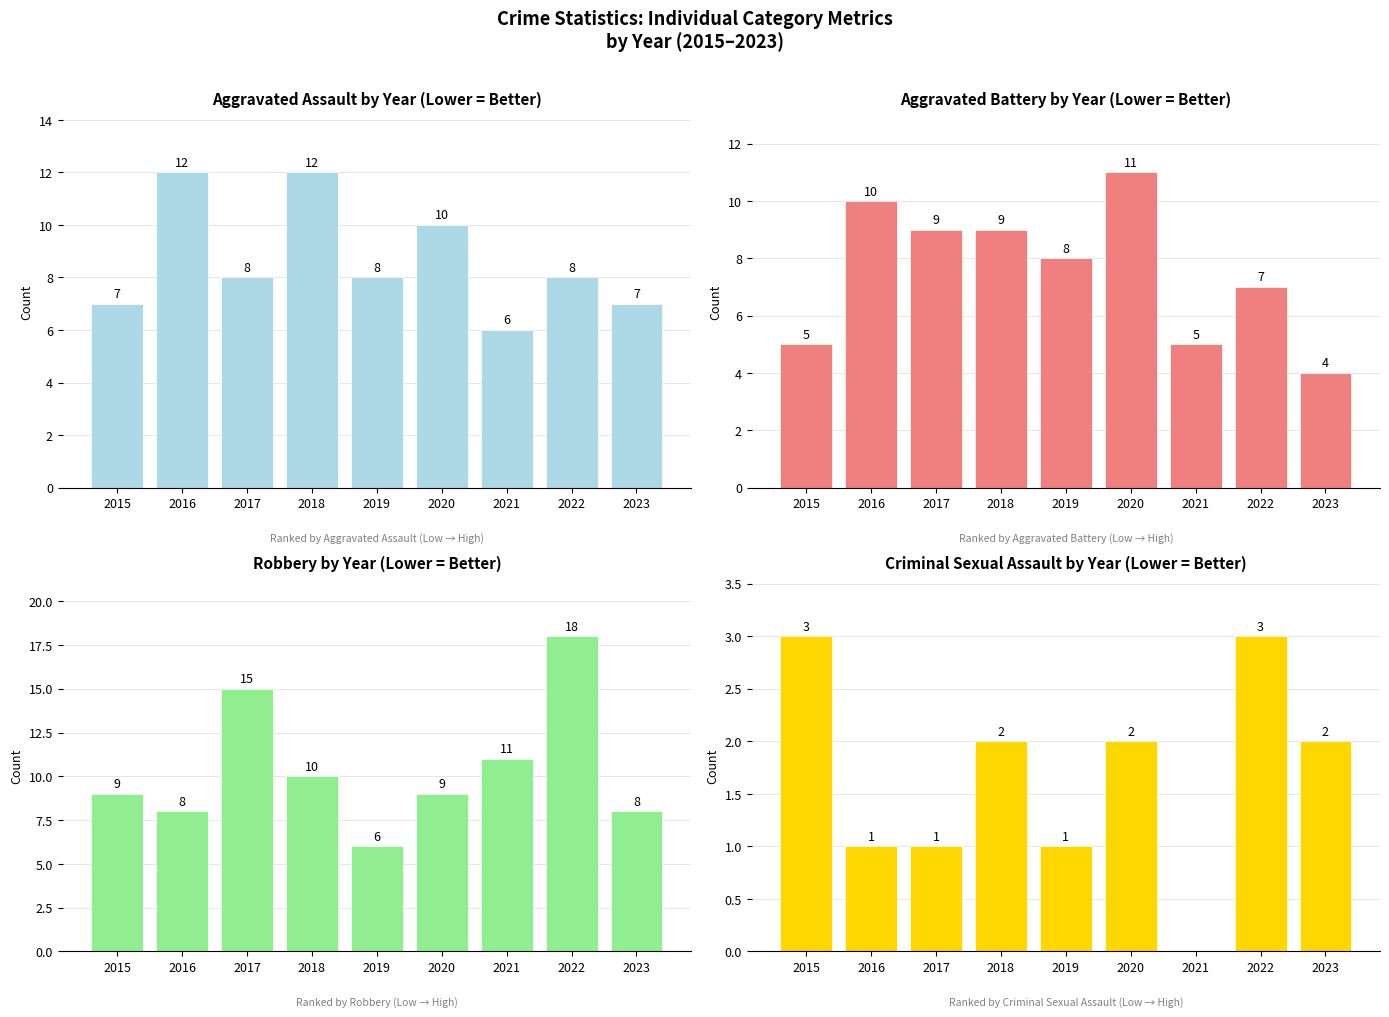

Reading left to right, extract all data points from this chart.

Aggravated Assault: 2015=7	2016=12	2017=8	2018=12	2019=8	2020=10	2021=6	2022=8	2023=7
Aggravated Battery: 2015=5	2016=10	2017=9	2018=9	2019=8	2020=11	2021=5	2022=7	2023=4
Robbery: 2015=9	2016=8	2017=15	2018=10	2019=6	2020=9	2021=11	2022=18	2023=8
Criminal Sexual Assault: 2015=3	2016=1	2017=1	2018=2	2019=1	2020=2	2021=0	2022=3	2023=2